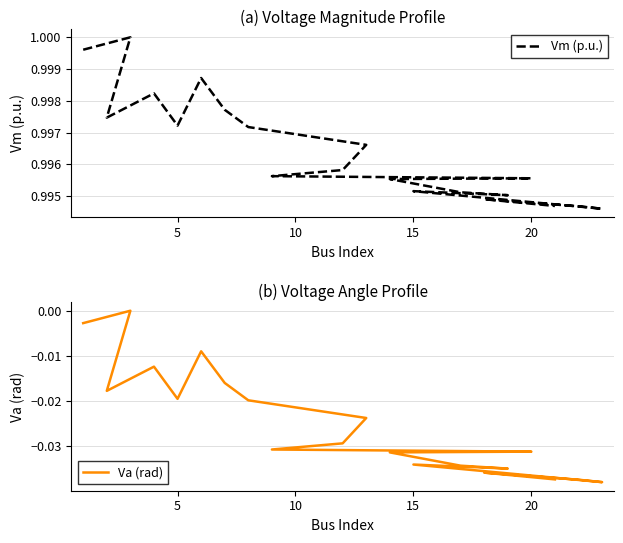

True or false: Vm (p.u.) has a value of 0.6 at 17.

False